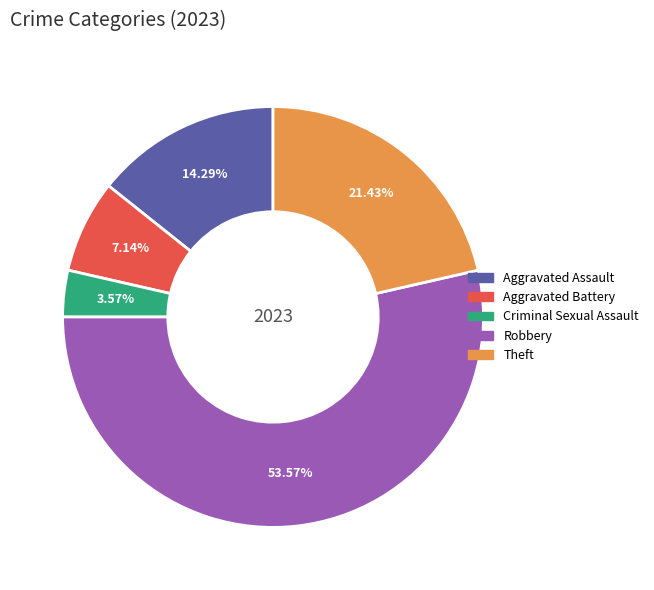

What is the ratio of the value at Criminal Sexual Assault to the value at Theft?

0.2